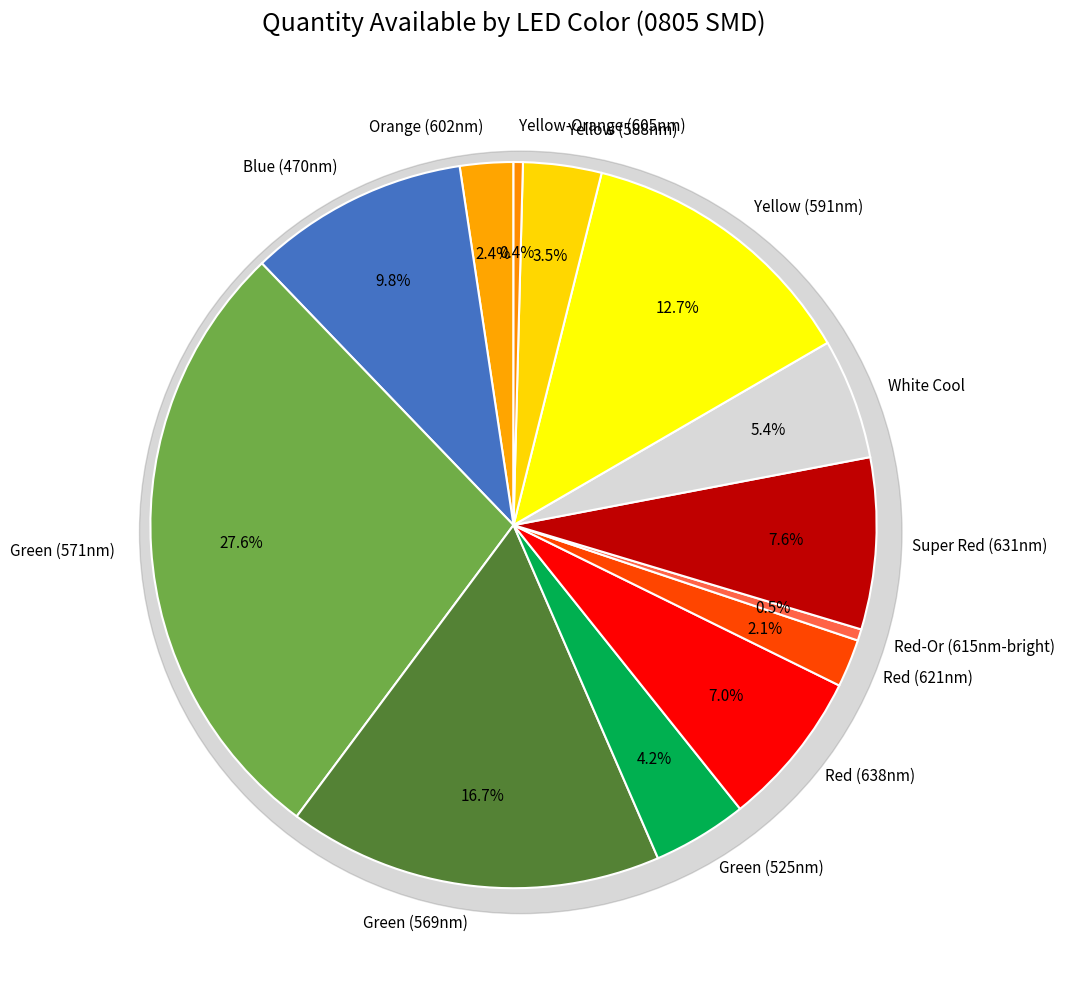

The Red (638nm) slice represents 7% of the pie. True or false?

True